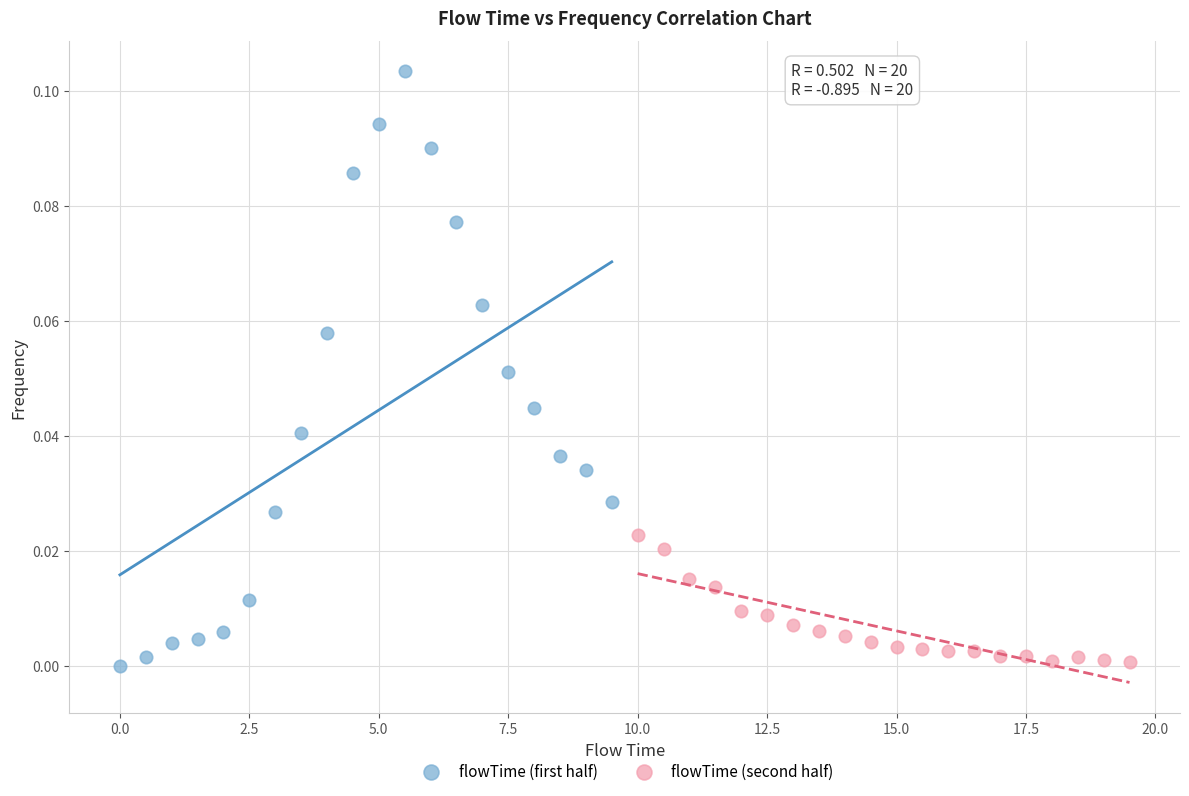

Which series reaches the maximum Y coordinate?

flowTime (first half)